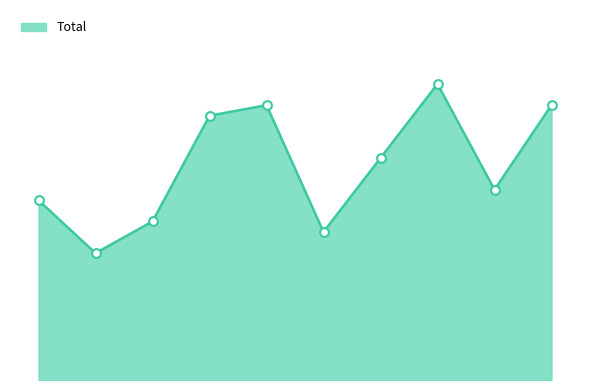

Is this an area chart (filled region under the line)?

Yes